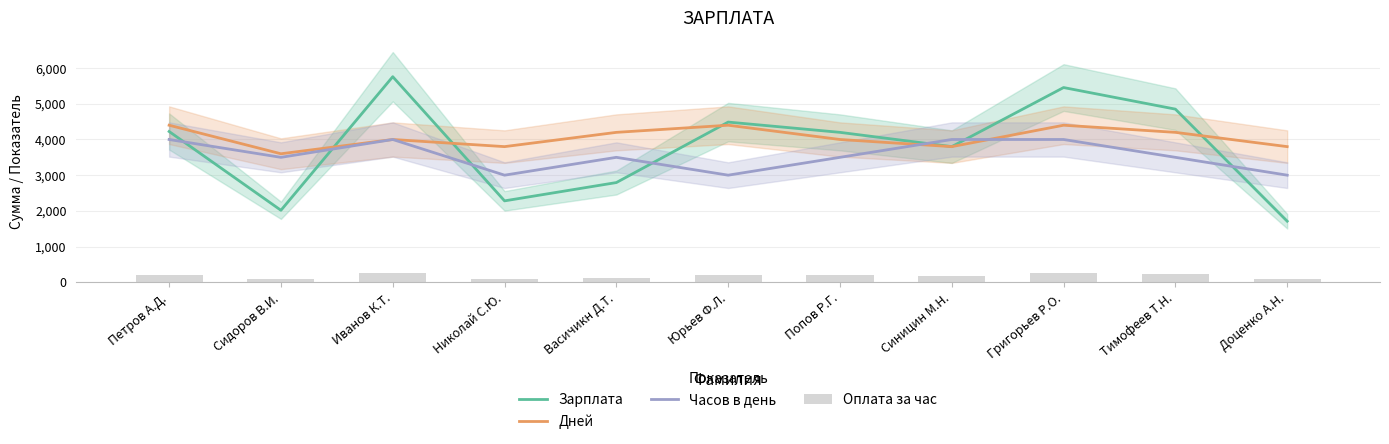

Which has a higher value, Юрьев Ф.Л. or Григорьев Р.О.?

Григорьев Р.О.